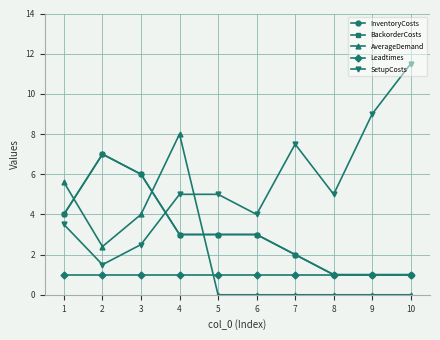

Reading right to left, what are all the values shown in this chart?

InventoryCosts: 1.0	1.0	1.0	2.0	3.0	3.0	3.0	6.0	7.0	4.0
BackorderCosts: 1.0	1.0	1.0	2.0	3.0	3.0	3.0	6.0	7.0	4.0
AverageDemand: 0.0	0.0	0.0	0.0	0.0	0.0	8.0	4.0	2.4	5.6
Leadtimes: 1.0	1.0	1.0	1.0	1.0	1.0	1.0	1.0	1.0	1.0
SetupCosts: 11.5	9.0	5.0	7.5	4.0	5.0	5.0	2.5	1.5	3.5